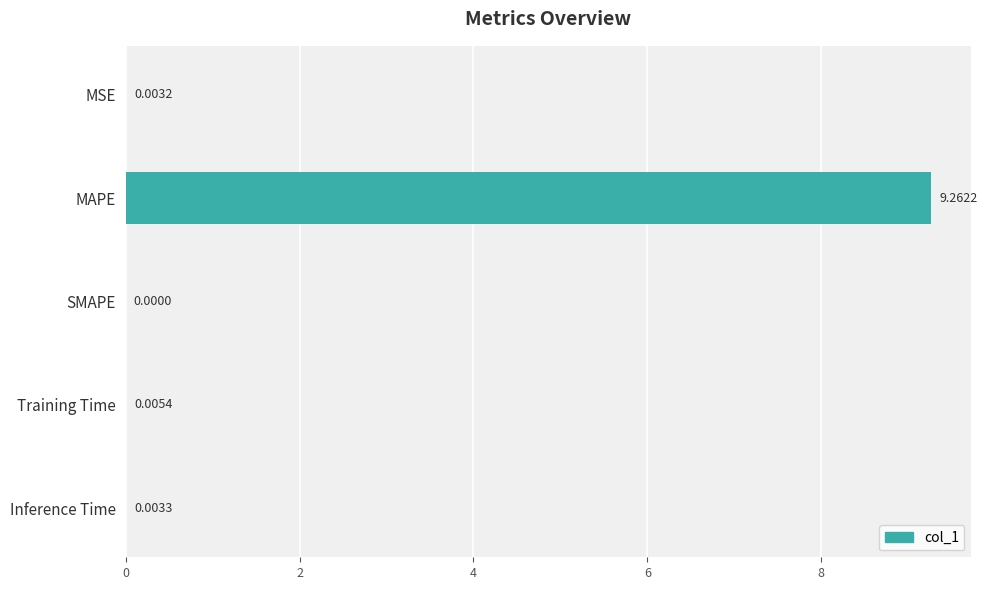

Which label corresponds to the largest value in the chart?

MAPE